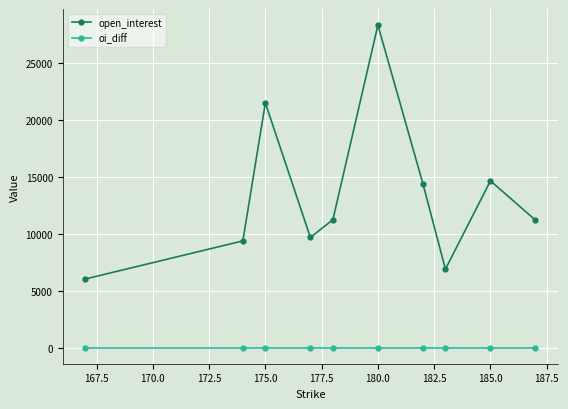

True or false: oi_diff and open_interest cross at least once.

False